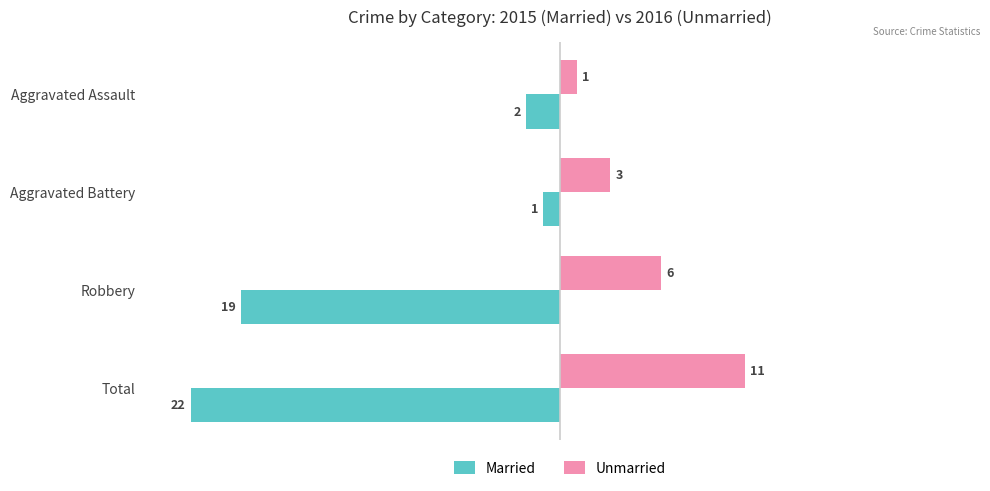

Read the Married value at Robbery, to the nearest 5.

-20